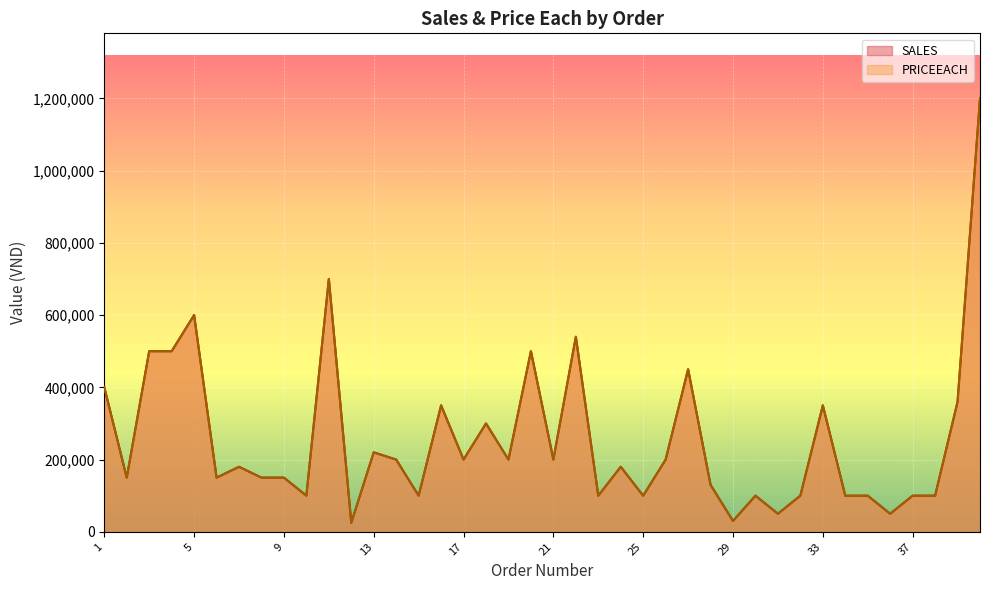

True or false: SALES has a value of 69095 at 31.

False